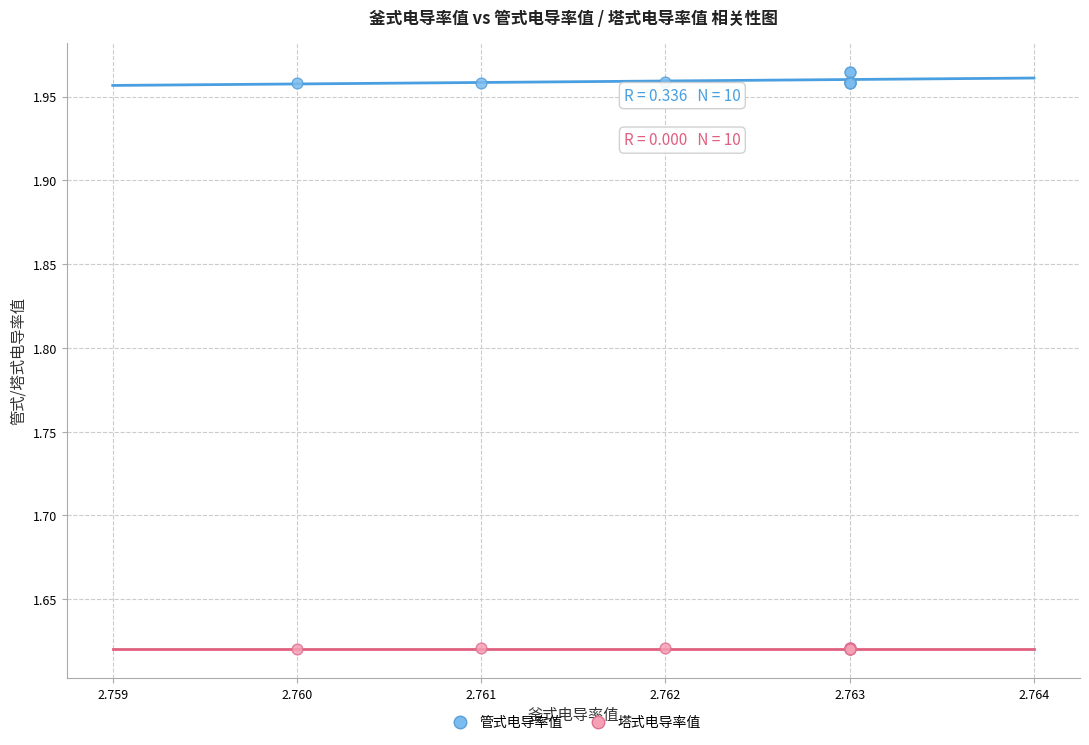

Which series reaches the minimum Y coordinate?

塔式电导率值